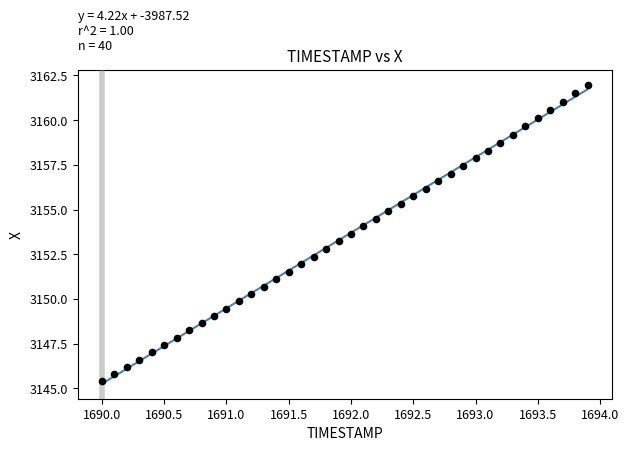

What is the range of X values (max minus min)?

3.9